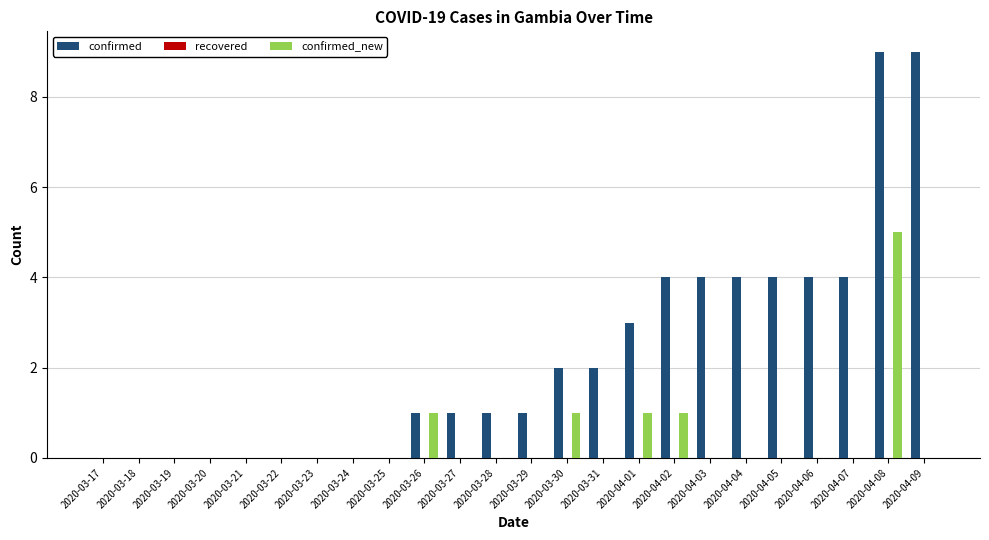

How many distinct data groups are displayed?

2